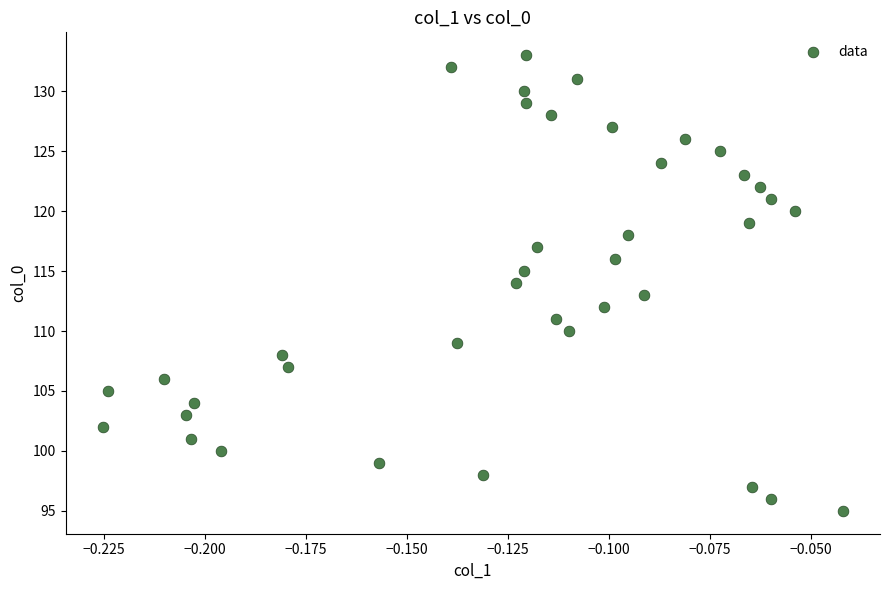

What is the range of Y values (max minus min)?

38